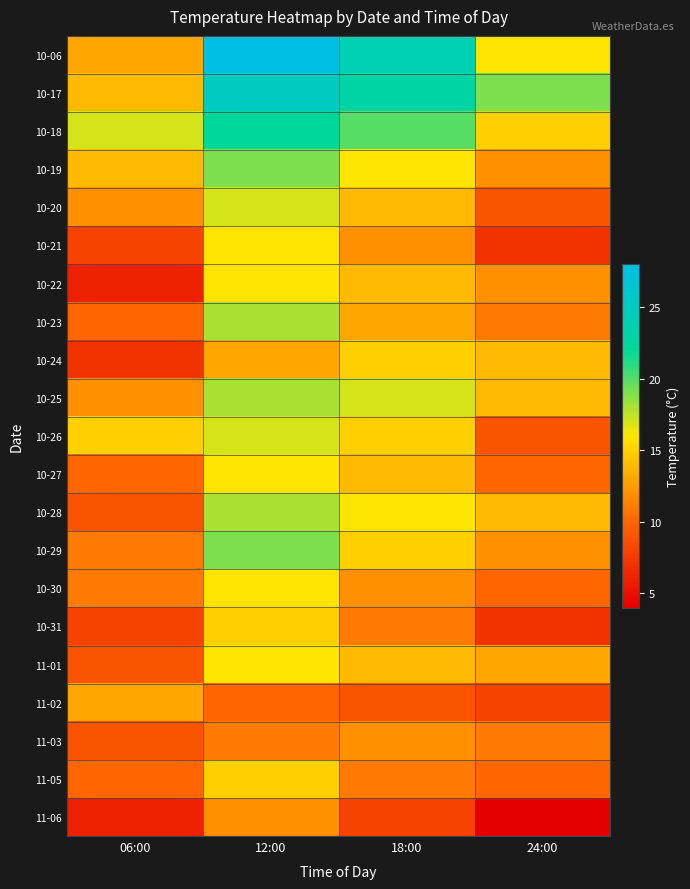

At 06:00, list the series in order from smallest to largest.

10-22, 11-06, 10-24, 10-21, 10-31, 10-28, 11-01, 11-03, 10-23, 10-27, 11-05, 10-29, 10-30, 10-20, 10-25, 10-06, 11-02, 10-17, 10-19, 10-26, 10-18